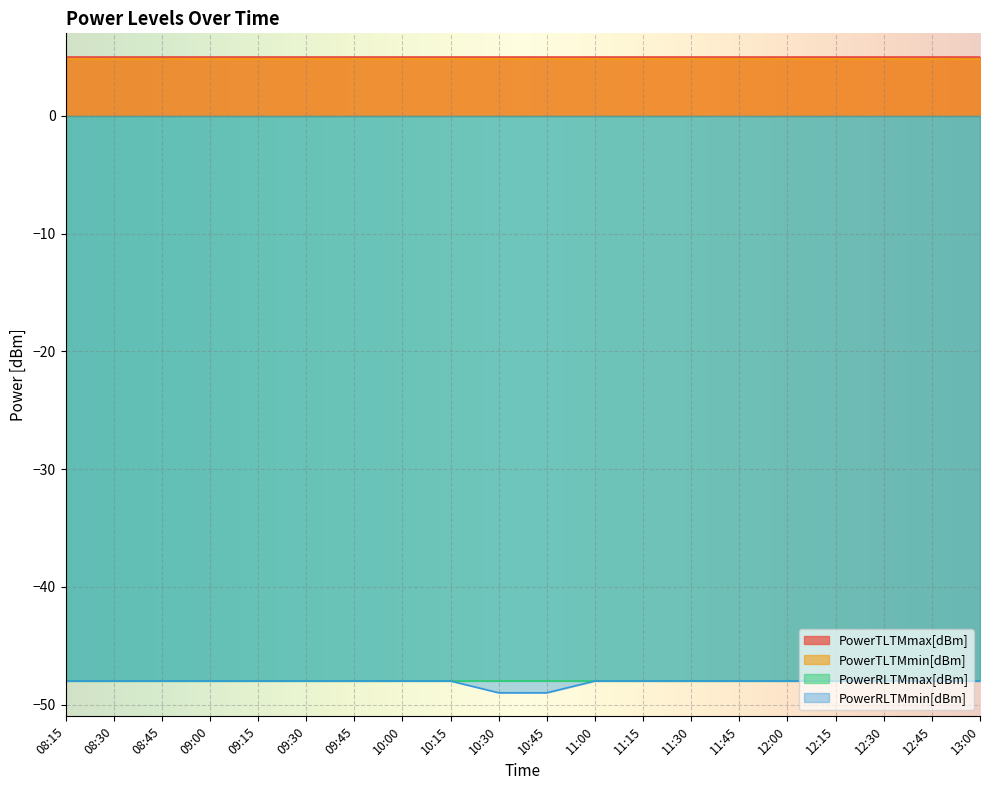

What is the sum of the PowerRLTMmin[dBm] values at 09:00 and 10:00?

-96